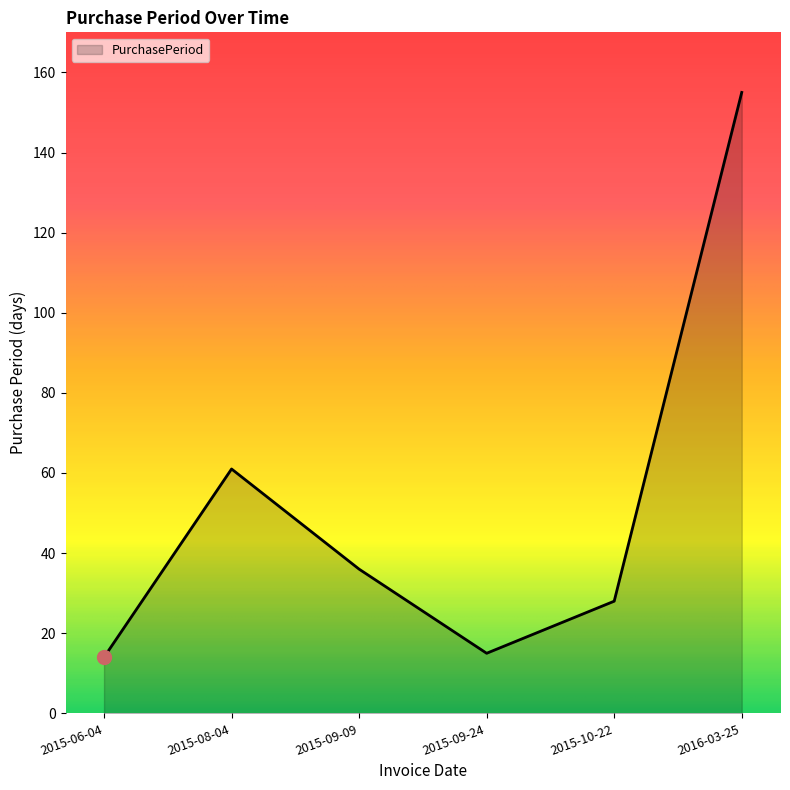

True or false: the data shows 36 at 2015-09-09.

True